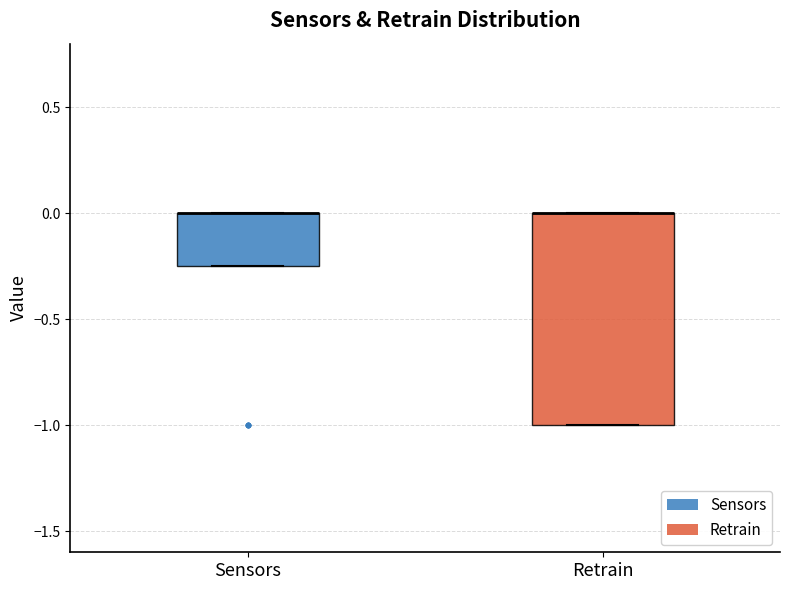

Reading left to right, transcribe this box plot: for each box, give where its median line is, the range the box spans, and where its two whiskers end, as read against the y-axis. The values are not printed on the chart, so give them approximately, as read against the axis.

Sensors: median 0.00 (drawn on the box's upper edge), box -0.25 to 0.00, whiskers -0.25 to 0.00
Retrain: median 0.00 (drawn on the box's upper edge), box -1.00 to 0.00, whiskers -1.00 to 0.00